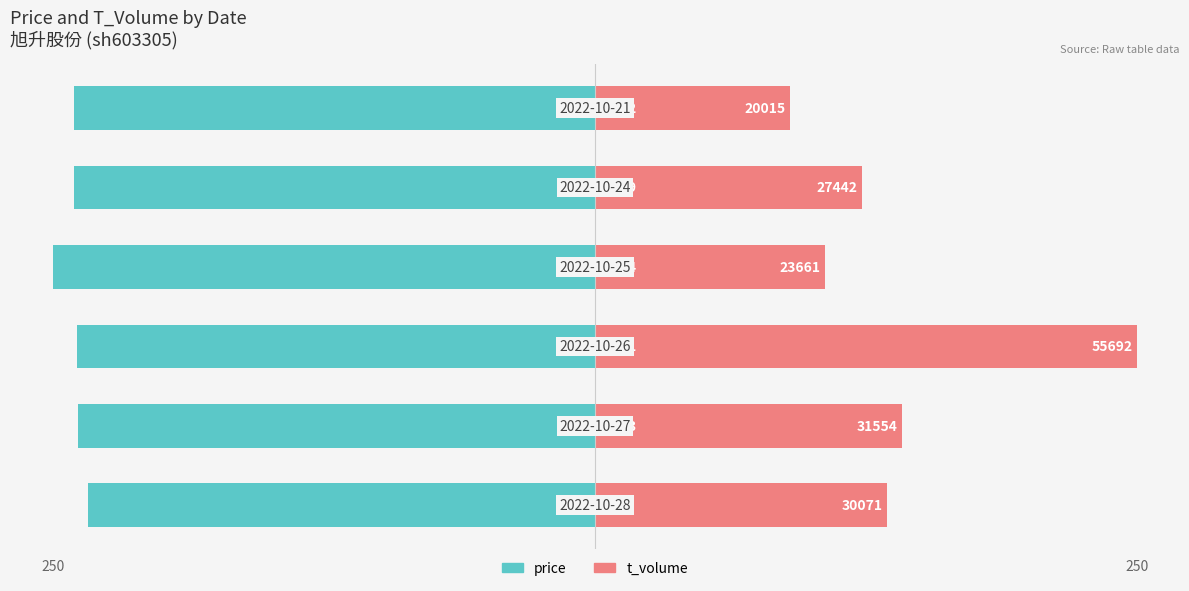

What are all the series names shown in the legend?

price, t_volume